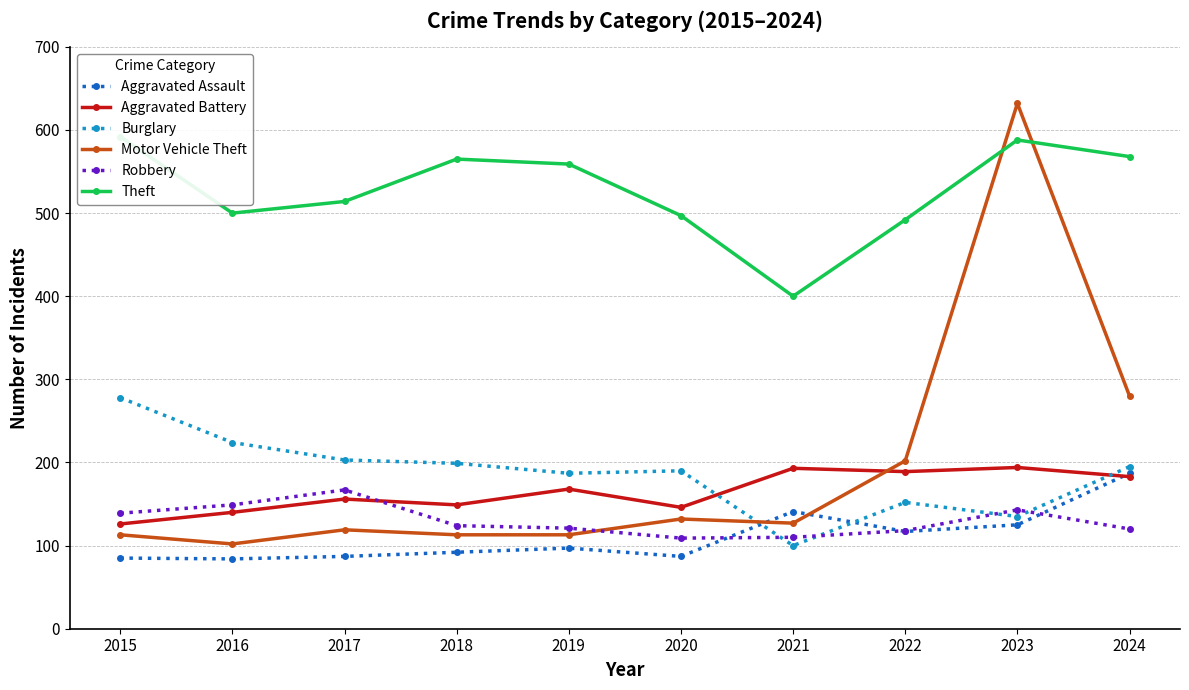

At which label does Theft reach its peak?

2015